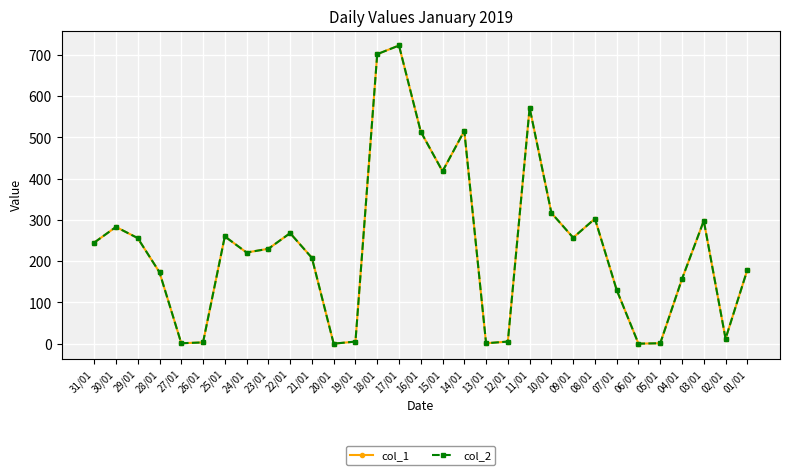

Is this an area chart (filled region under the line)?

No